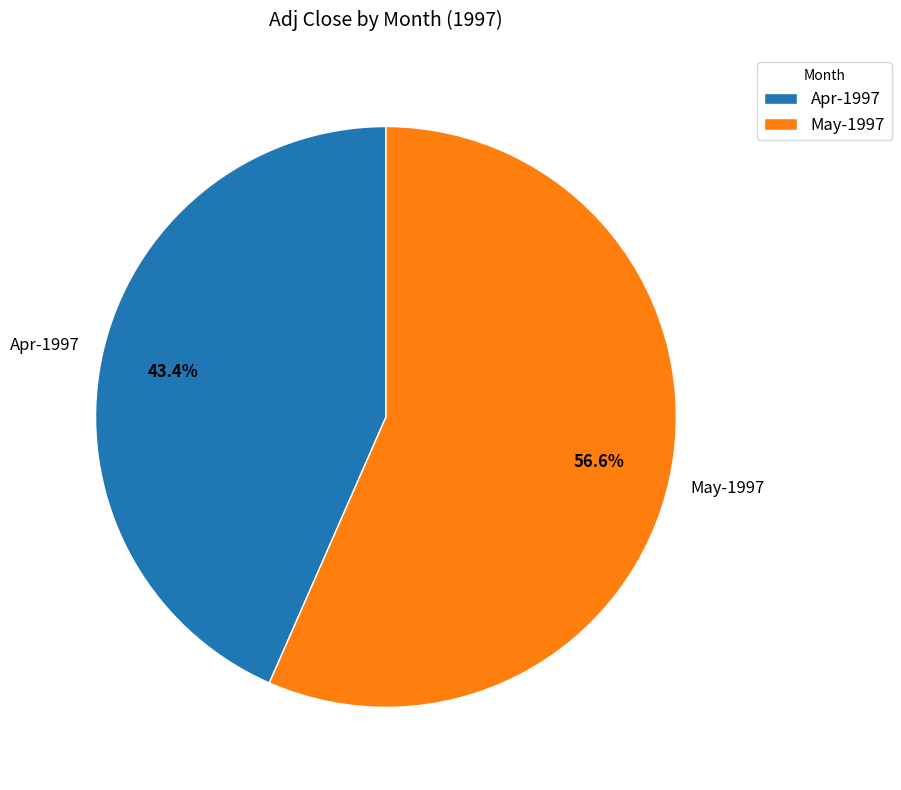

What portion of the pie excludes May-1997?

43.4%